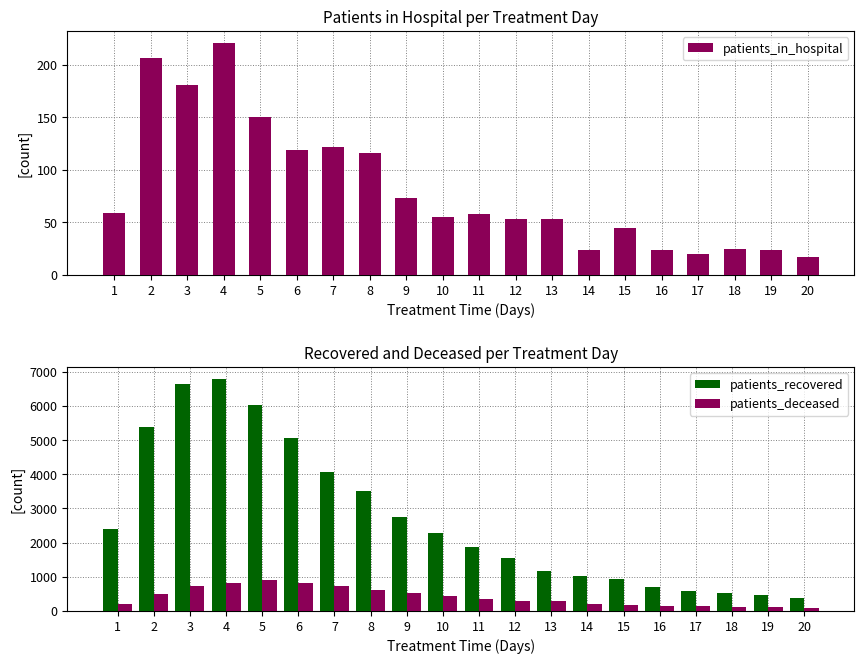

What is the total value across all series at 18?

655